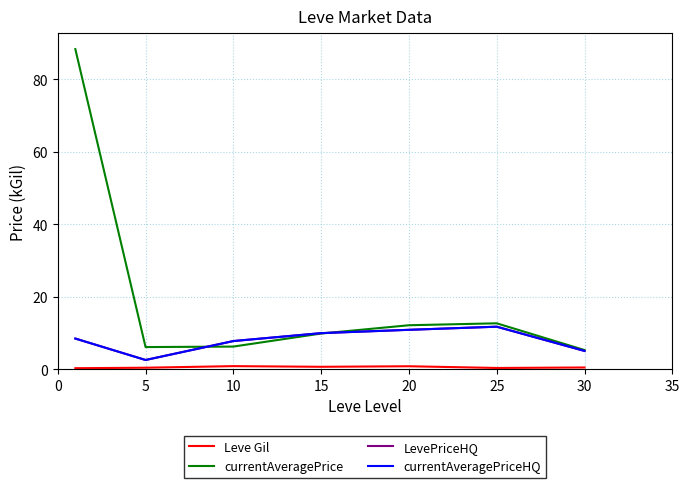

Does the chart have visible grid lines?

Yes